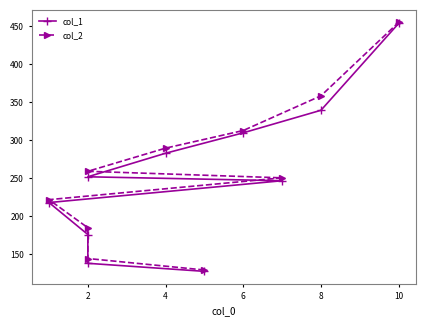

Rank the series by their average value, from lowest to highest.

col_1, col_2